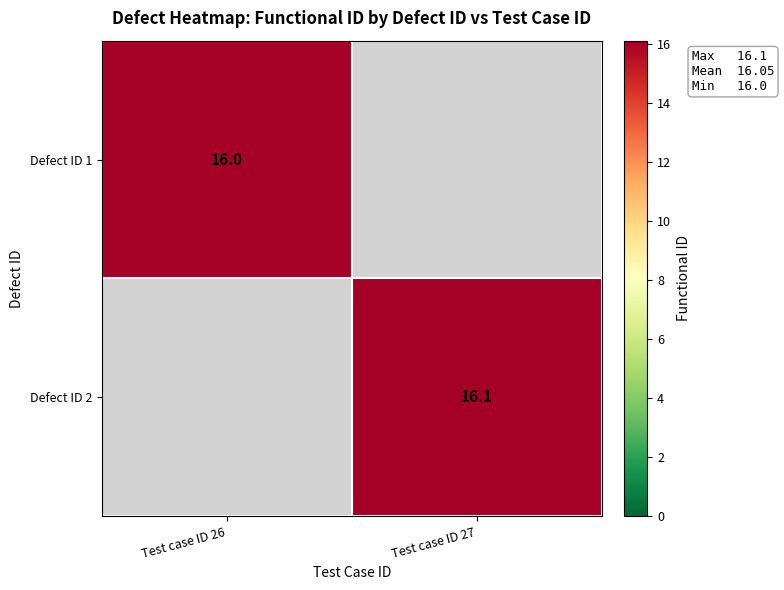

True or false: Defect ID 1 has a value of 16.0 at Test case ID 26.

True